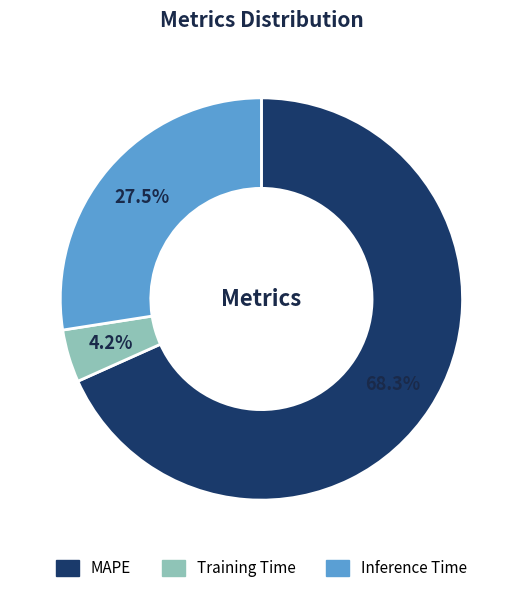

To the nearest percent, what percentage of the pie is Training Time?

4%